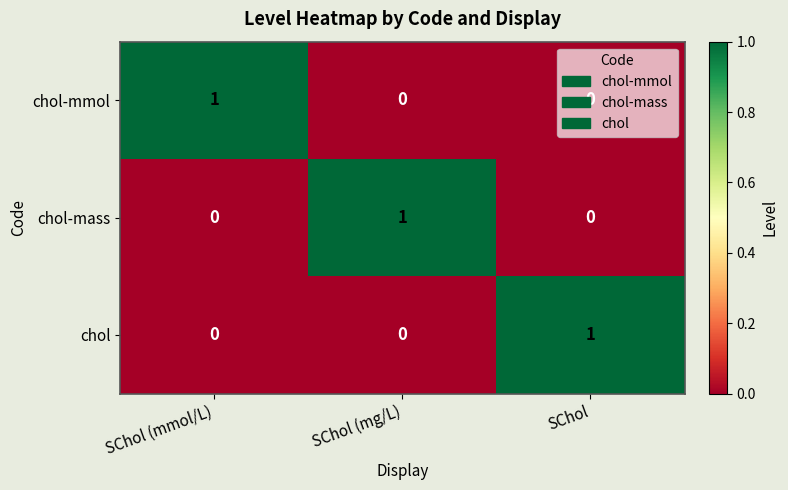

How many chol values are between 0 and 1?

3